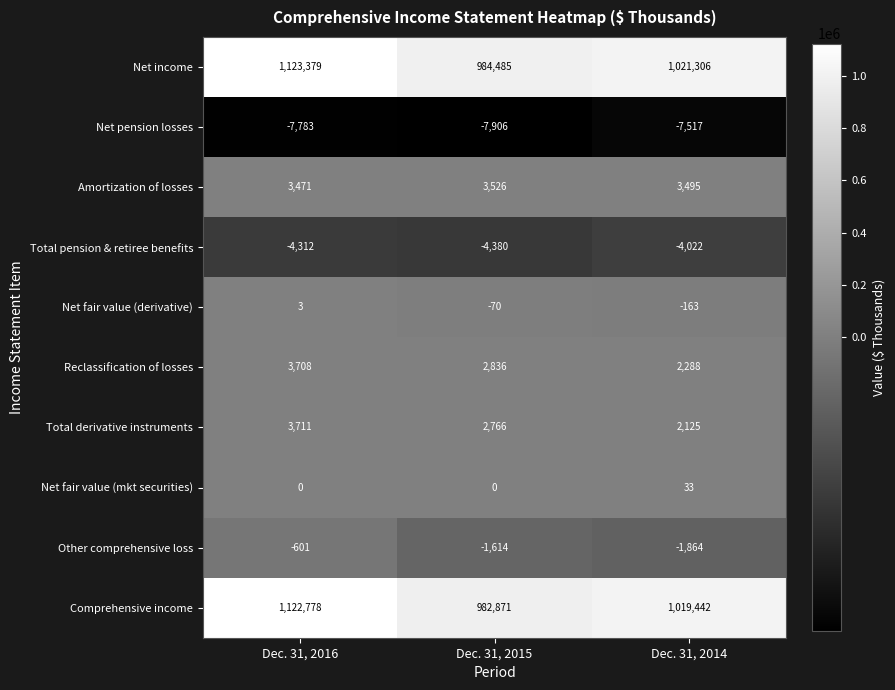

What is the average value of the Other comprehensive loss series?

-1360